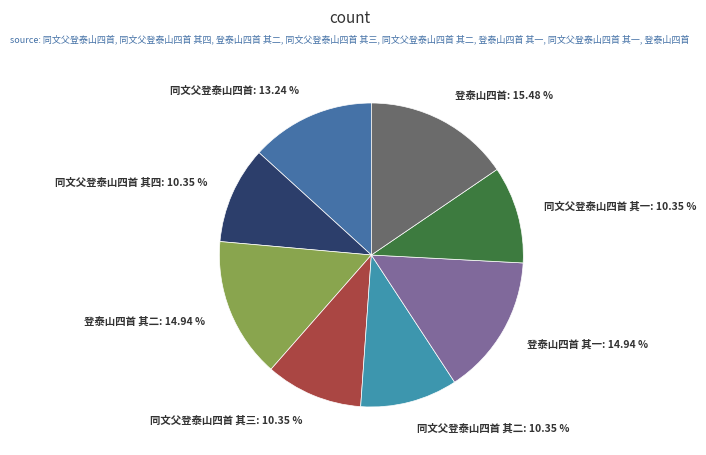

Count the number of slices in the pie.

8